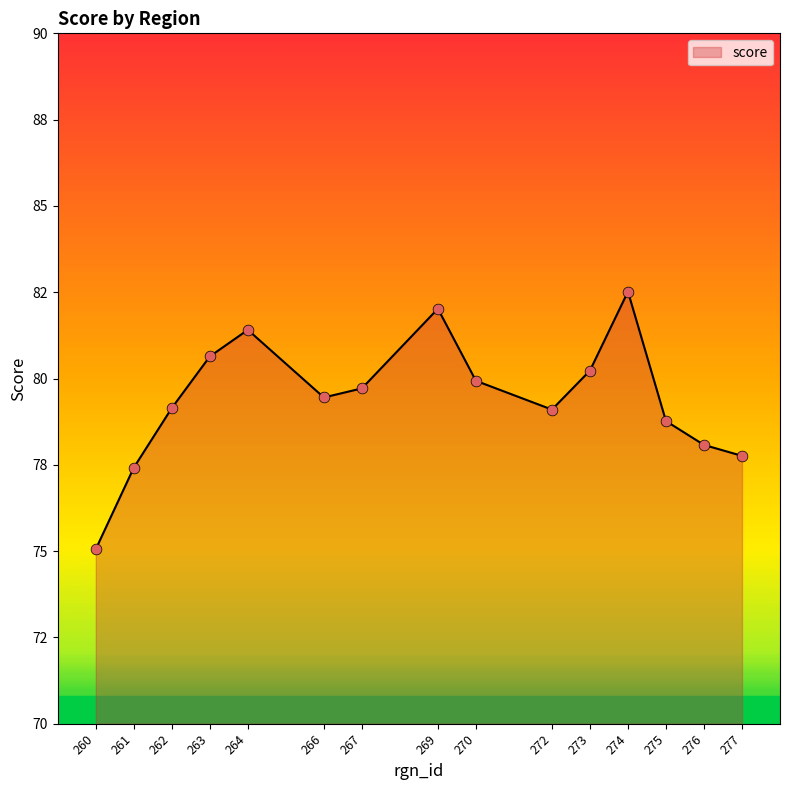

Approximately how many times larger is the value at 276 compared to 264?

1.0